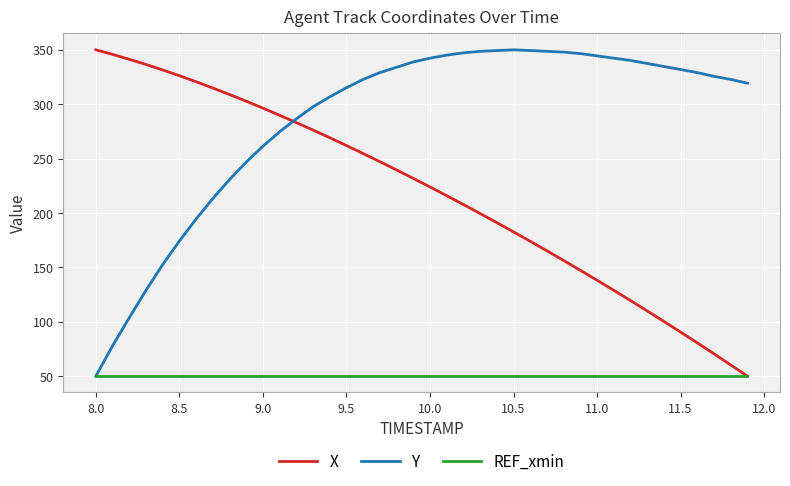

Which series has the largest total across all categories?

Y